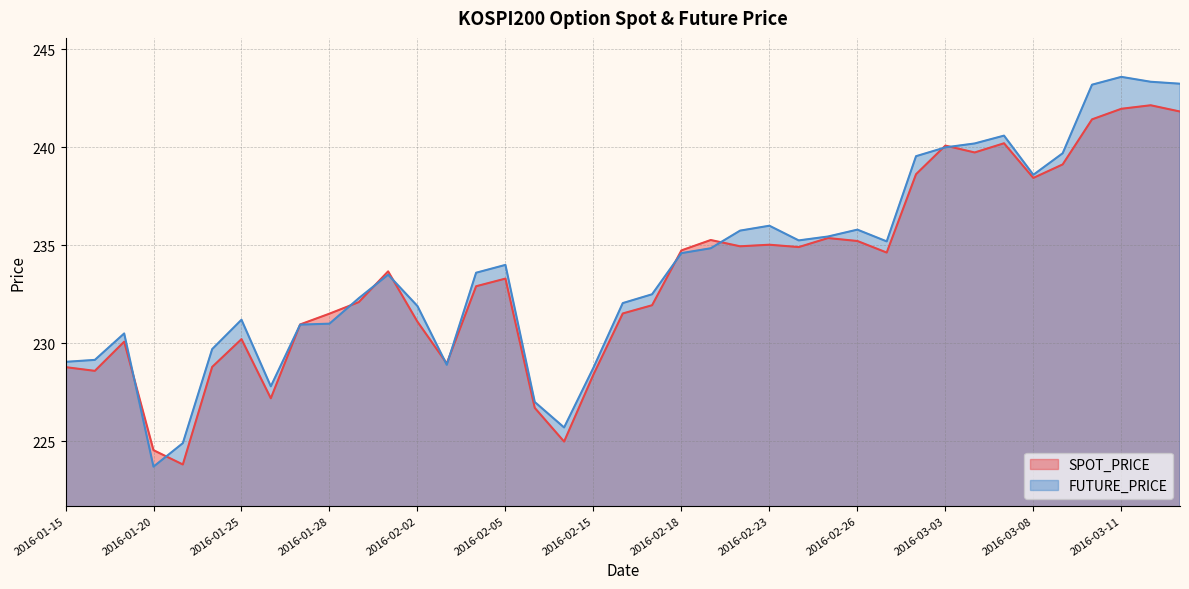

Does the chart have visible grid lines?

Yes